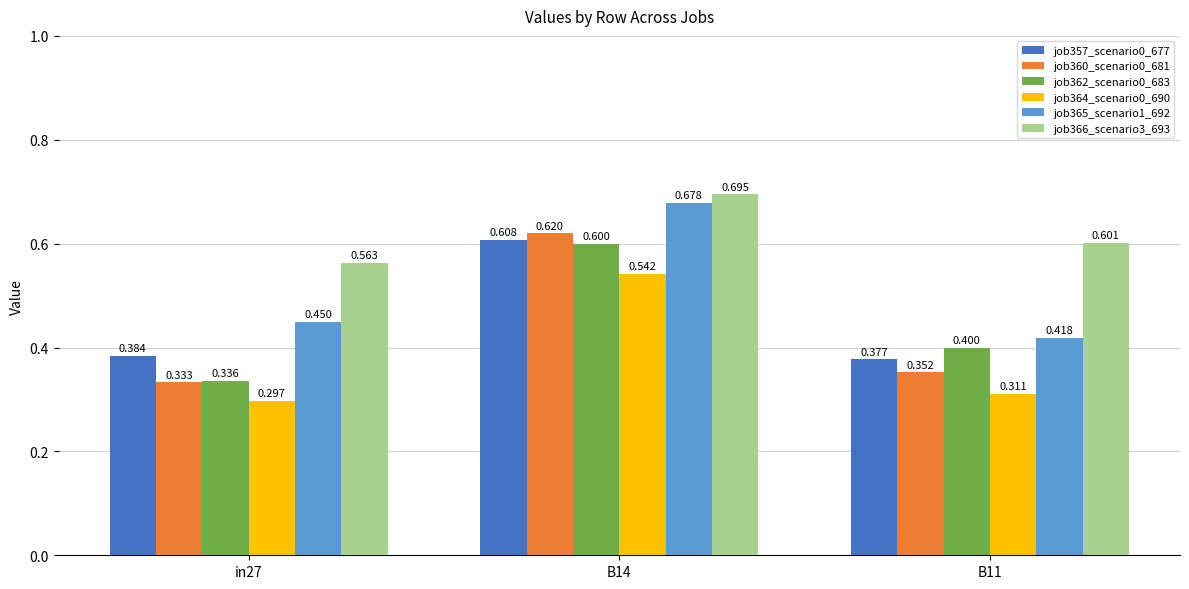

What is the label of the 2nd bar from the right?

B14